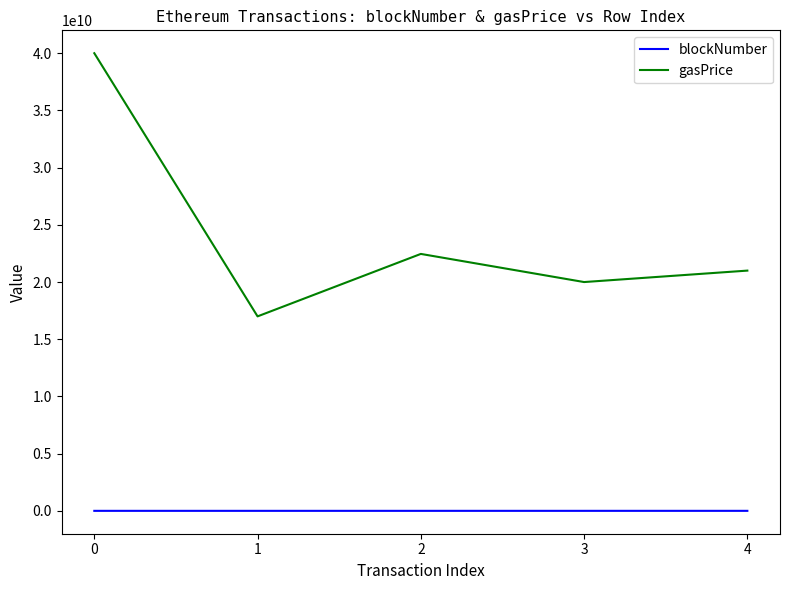

What is the minimum value for blockNumber?

3845923